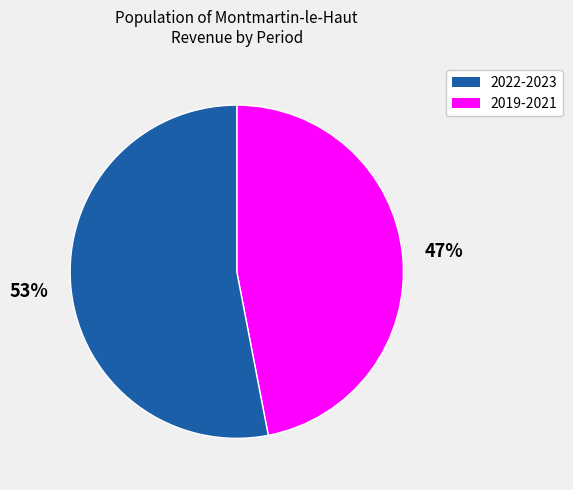

To the nearest percent, what is the average slice percentage?

50%